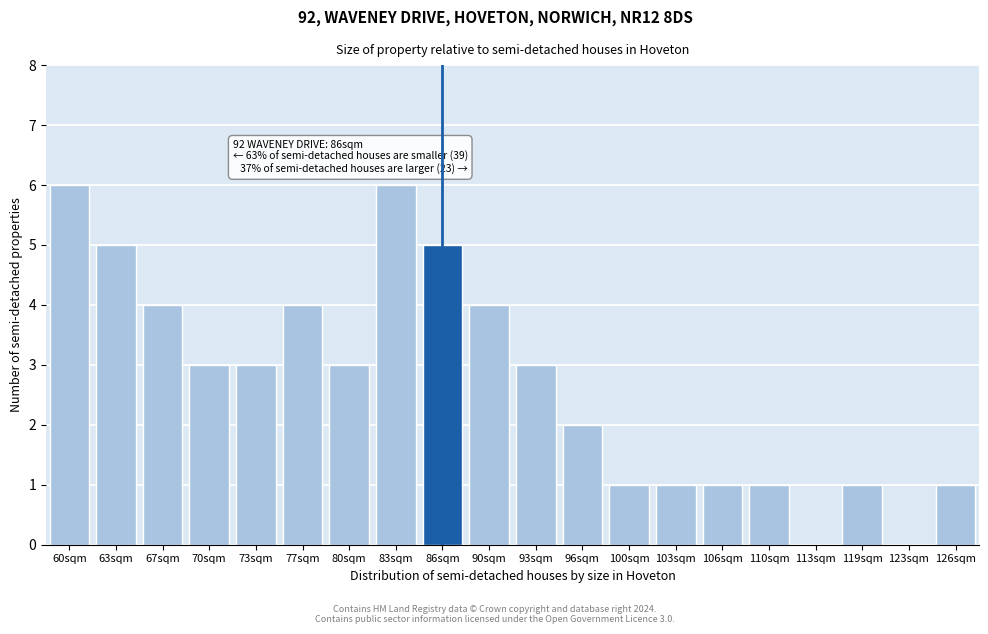

Reading left to right, transcribe all the data shown in this chart.

60sqm=6	63sqm=5	67sqm=4	70sqm=3	73sqm=3	77sqm=4	80sqm=3	83sqm=6	86sqm=5	90sqm=4	93sqm=3	96sqm=2	100sqm=1	103sqm=1	106sqm=1	110sqm=1	113sqm=0	119sqm=1	123sqm=0	126sqm=1